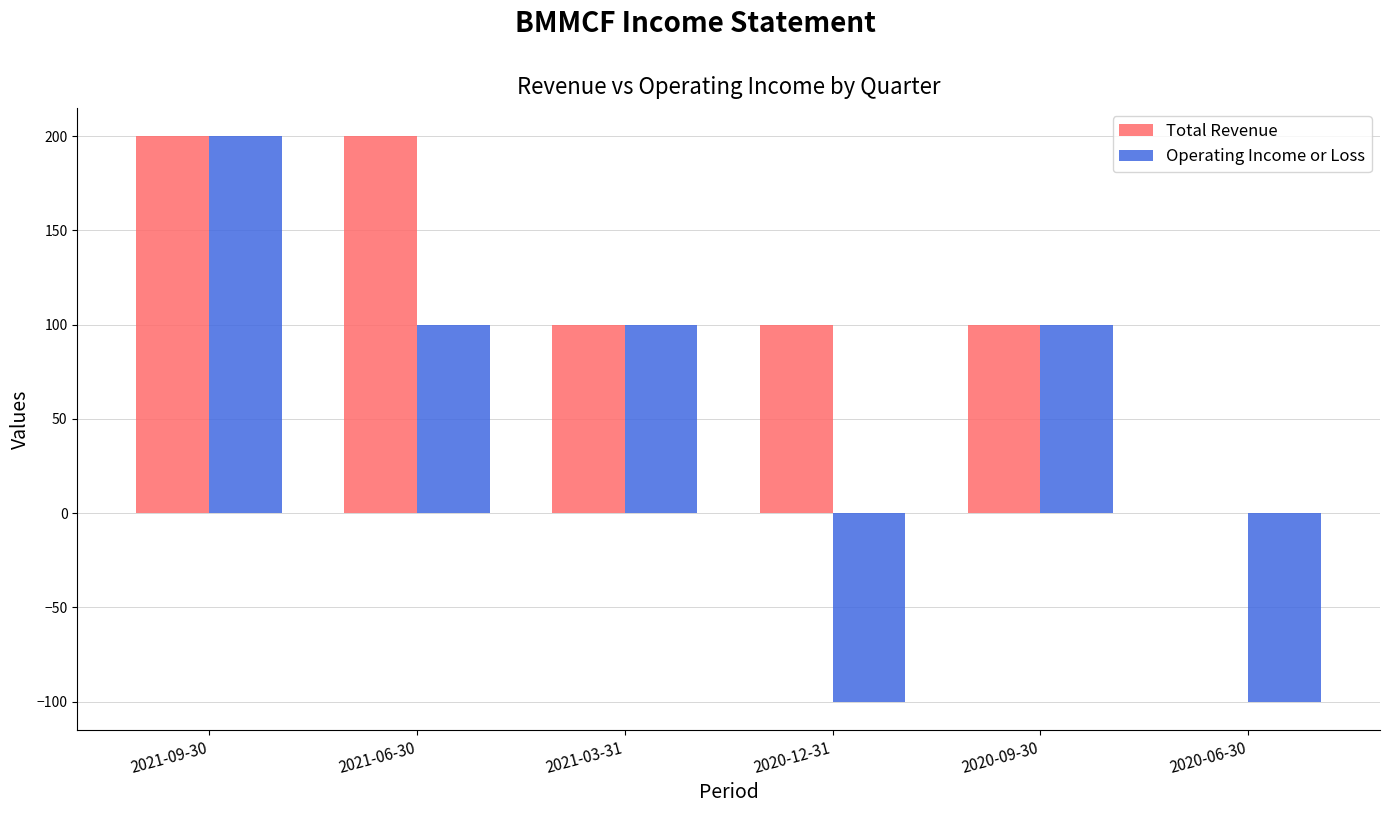

Where does the Operating Income or Loss series first go above 100?

2021-09-30